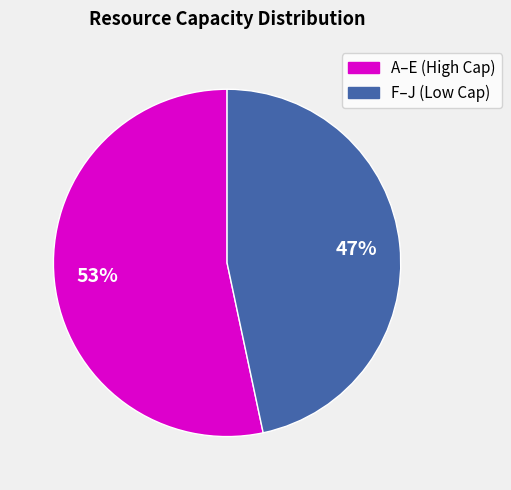

Is there any slice that represents more than half of the pie?

Yes